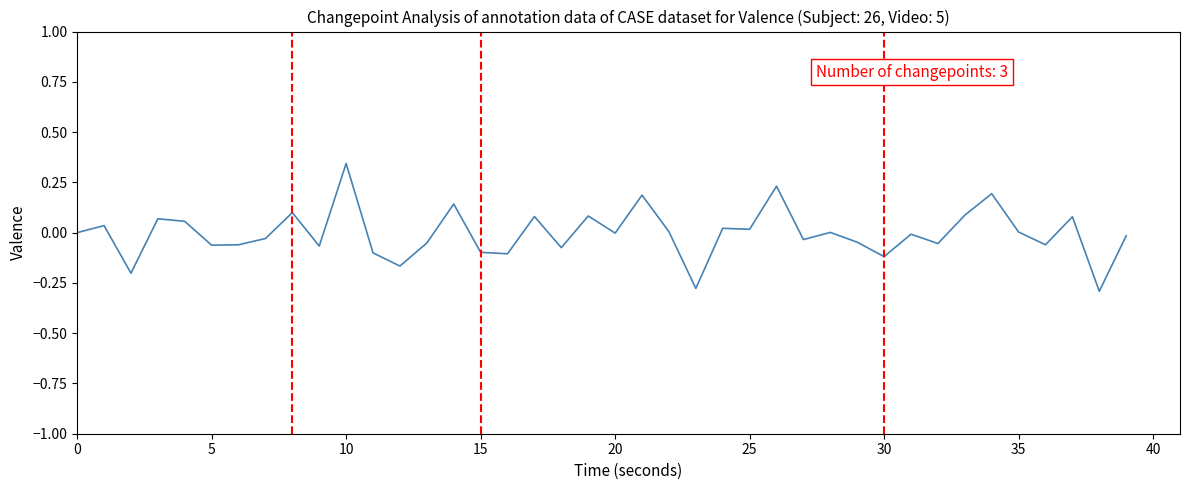

The chart shows a value of -0.1 at 15. True or false?

True